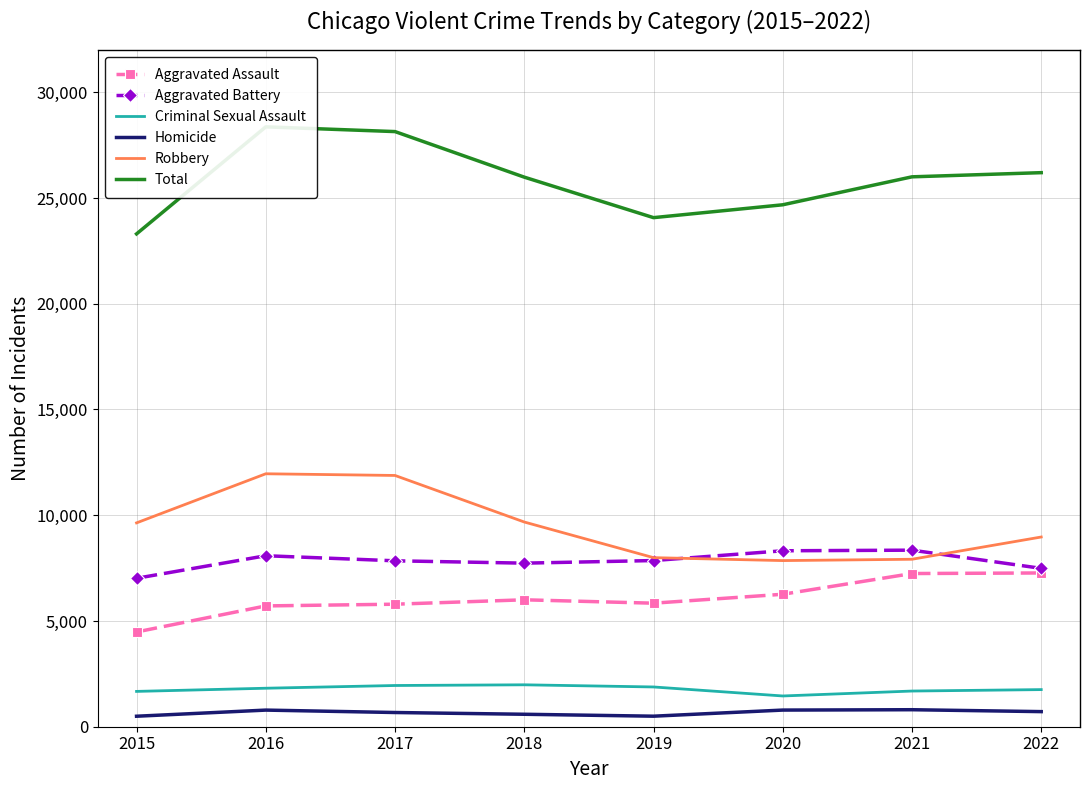

Which series has the widest spread of values?

Total